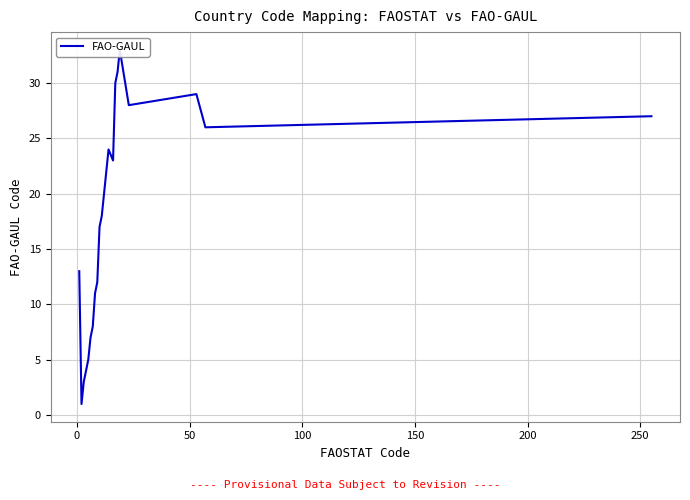

How many values are below 18?

10